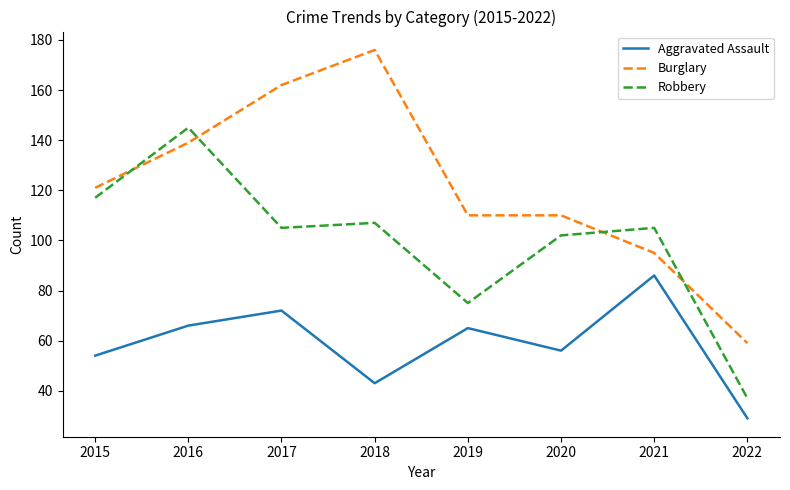

At how many categories does at least one series exceed 67?

7